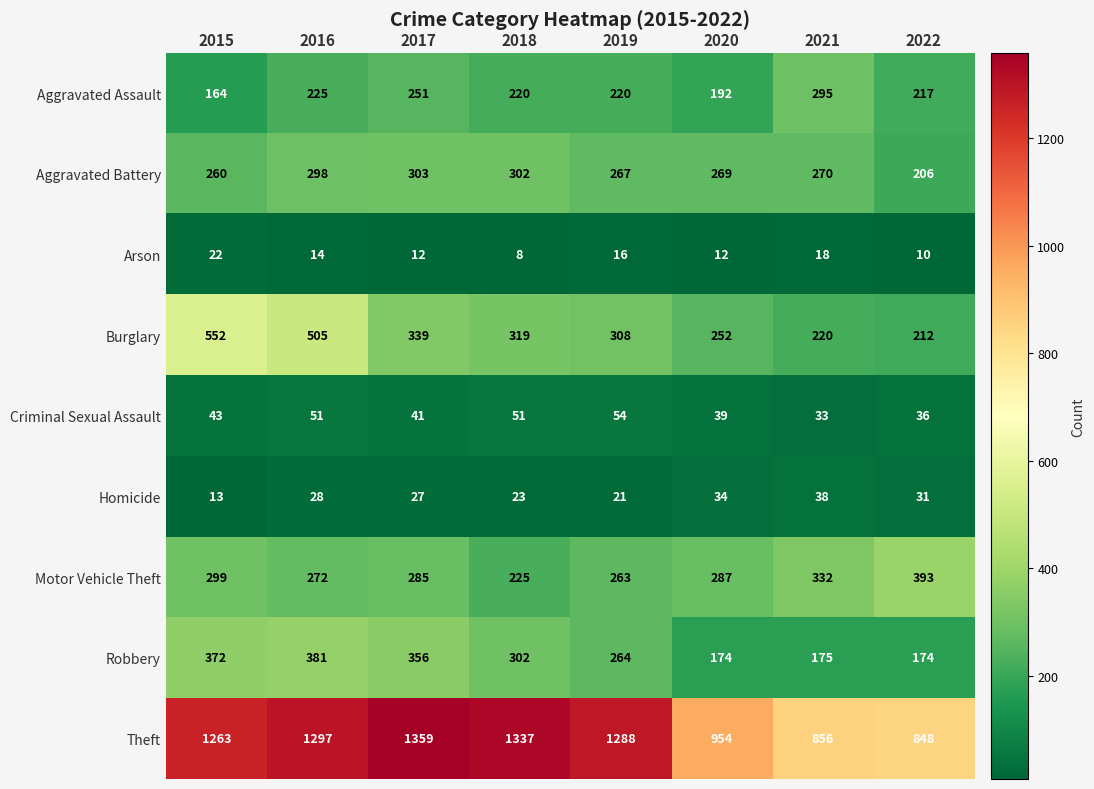

List the series in order of their peak value, lowest first.

Arson, Homicide, Criminal Sexual Assault, Aggravated Assault, Aggravated Battery, Robbery, Motor Vehicle Theft, Burglary, Theft